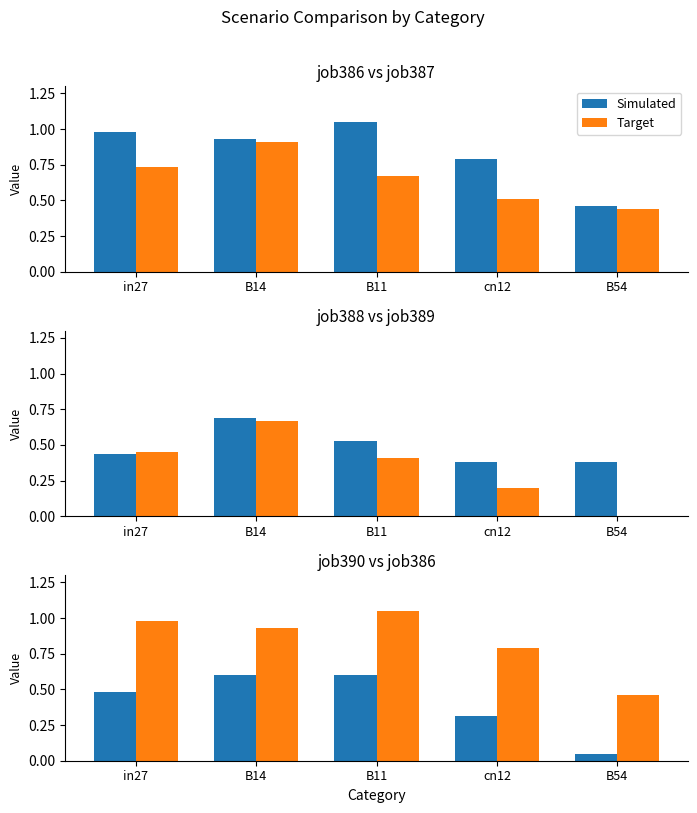

What is the total value across all series at B14?

1.5